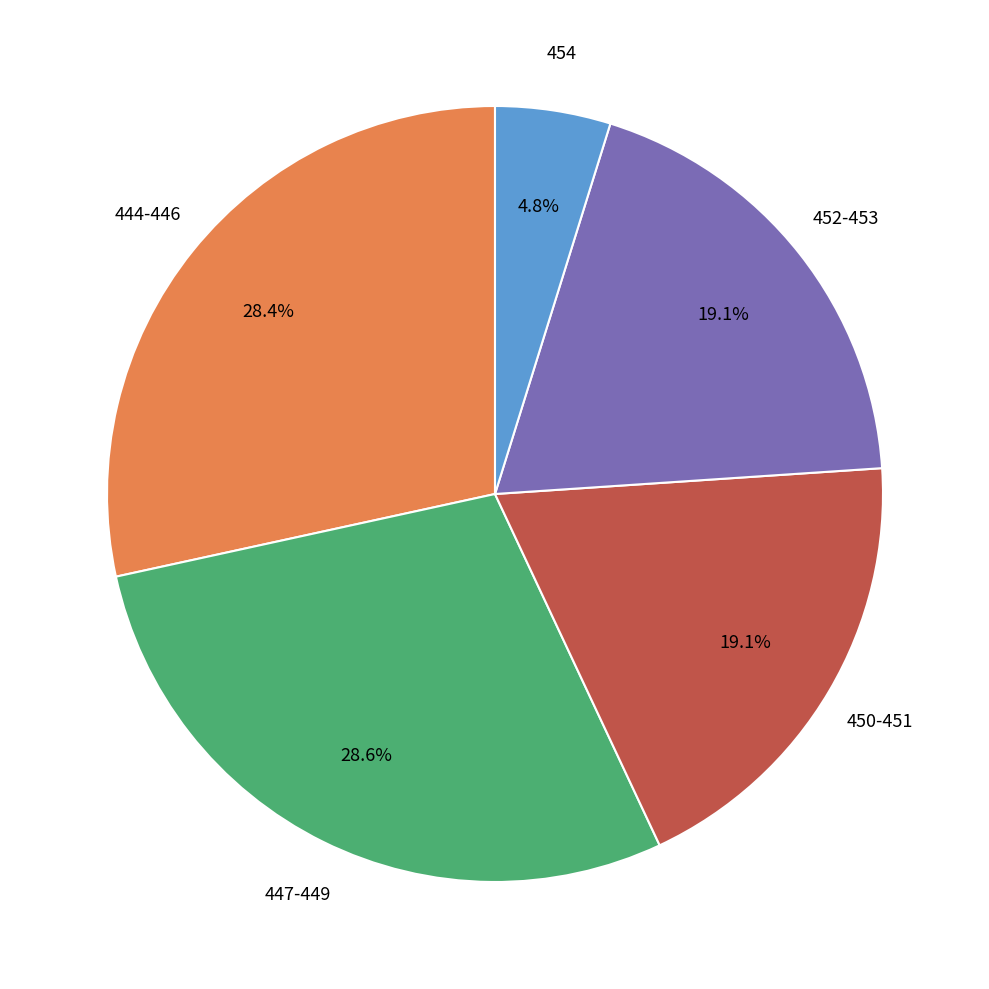

Is there any slice that represents more than half of the pie?

No